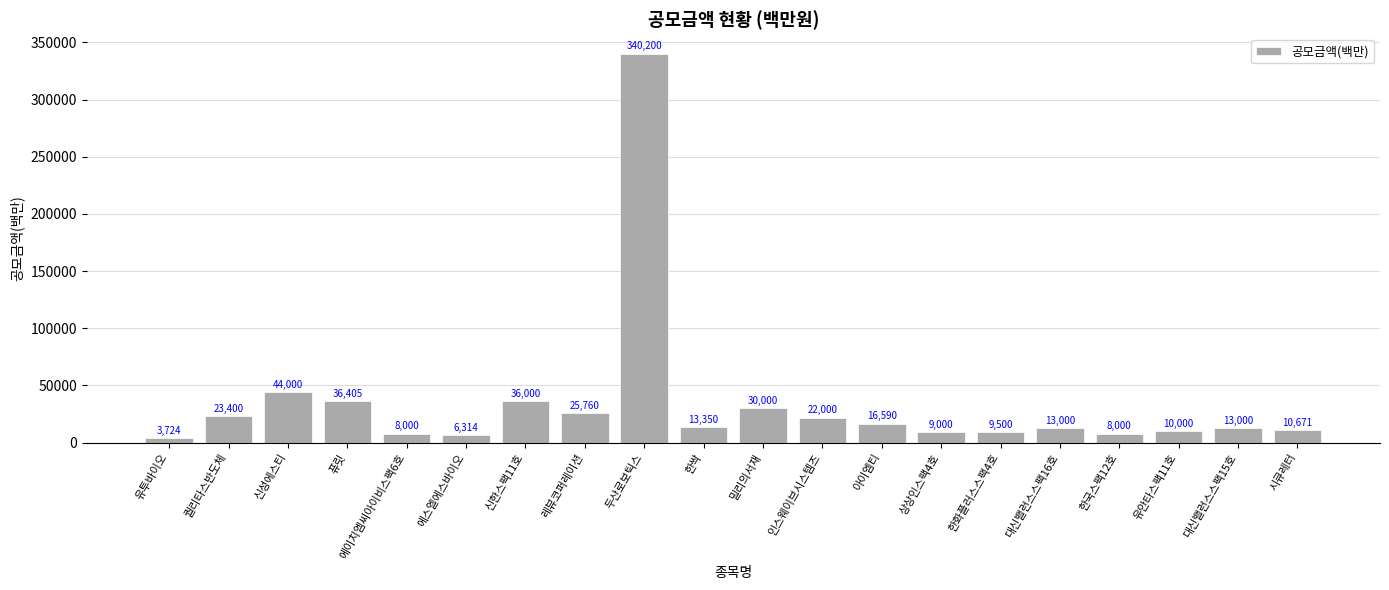

Read the value at 에이치엠씨아이비스팩6호.

8000